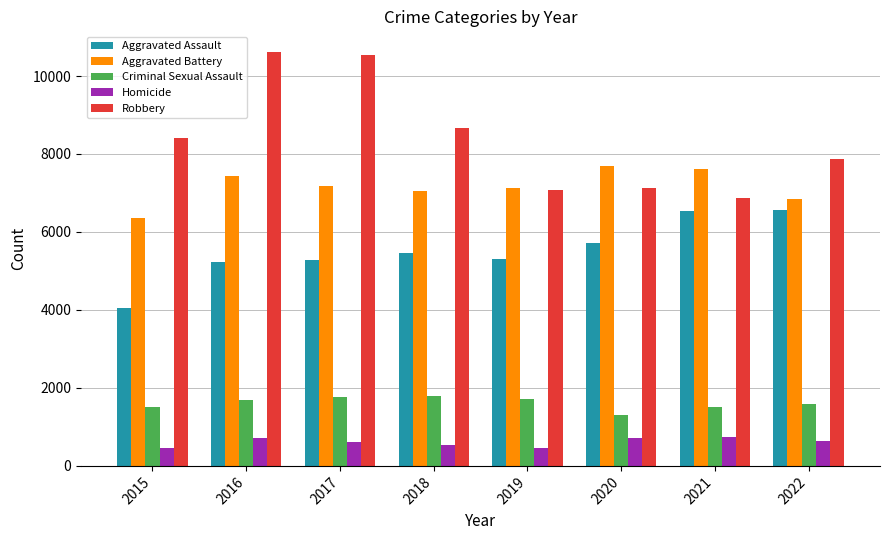

Between 2017 and 2018, which series saw the biggest shift?

Robbery